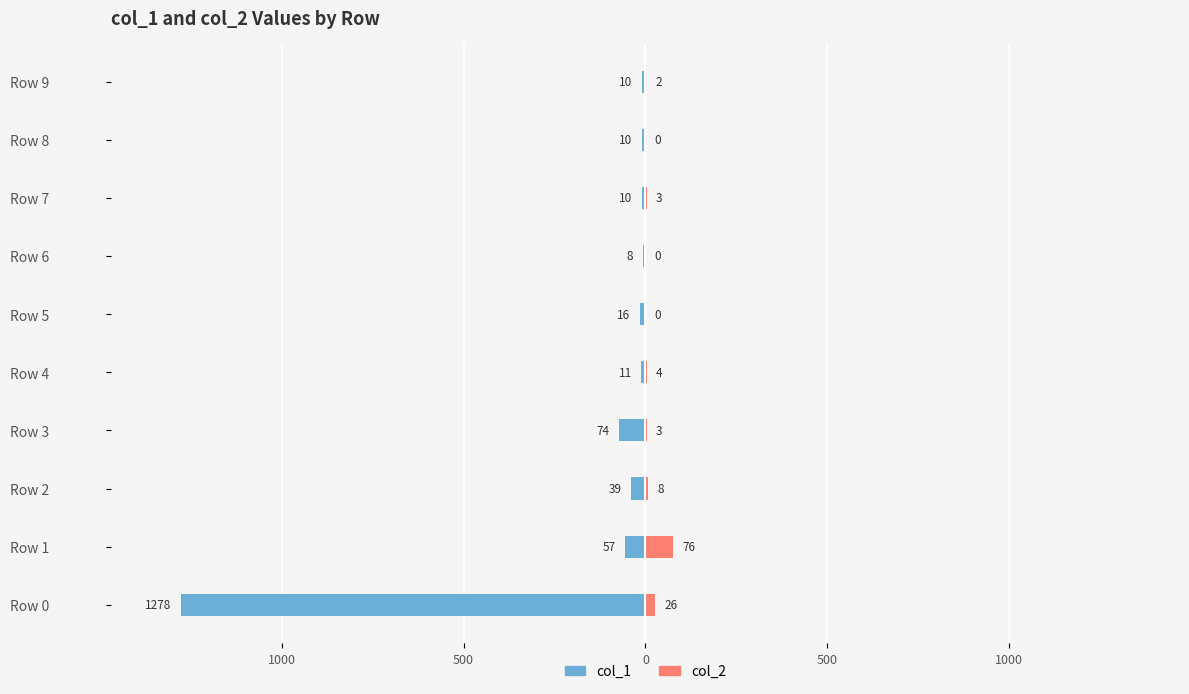

What are all the series names shown in the legend?

col_1, col_2